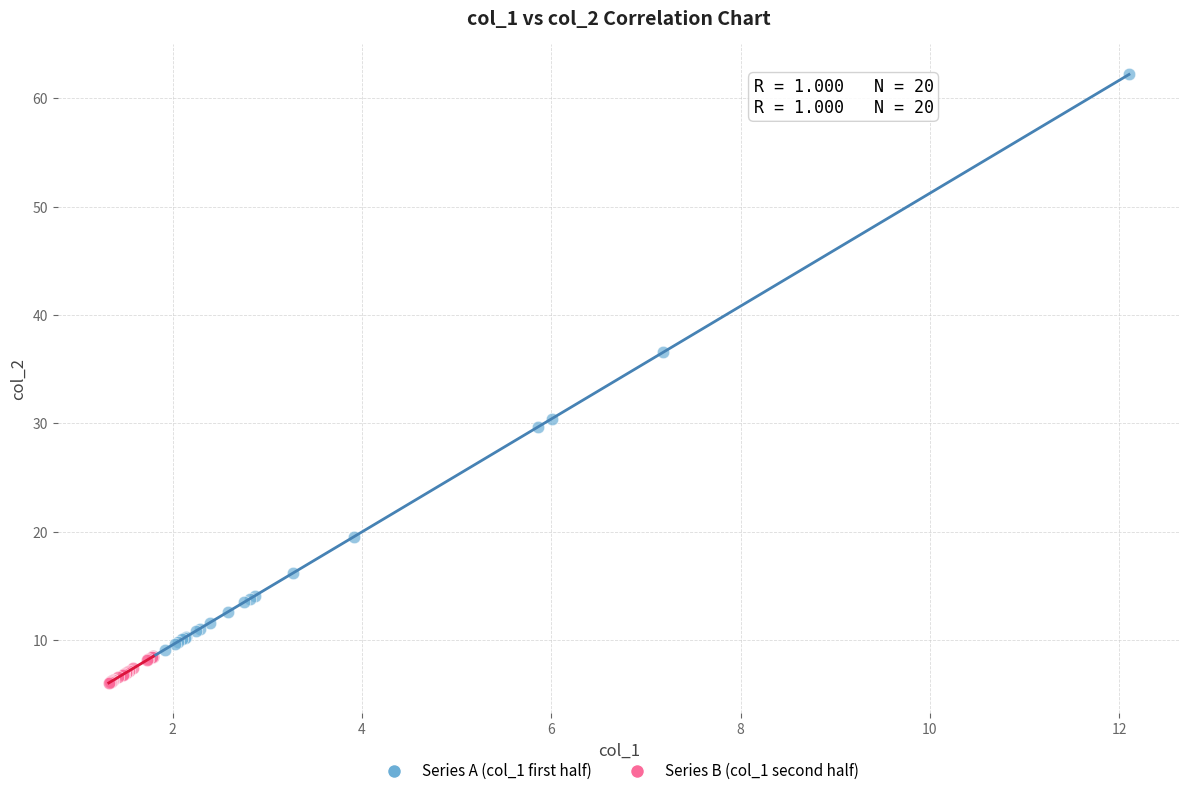

Which series has the widest spread of Y values?

Series A (col_1 first half)